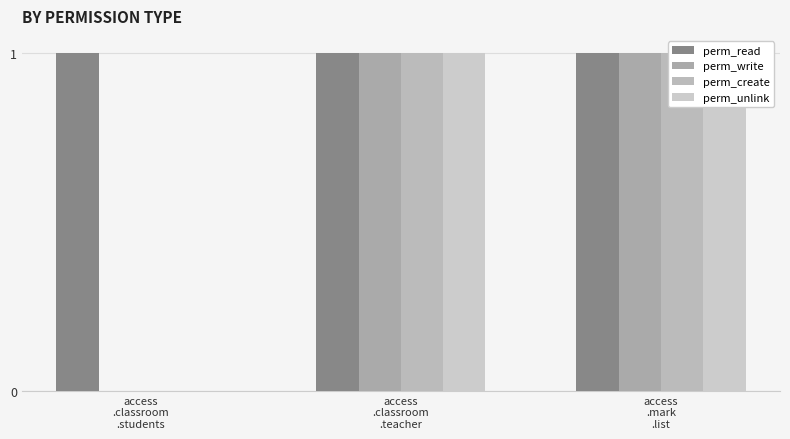

How many bars are there in total?

12